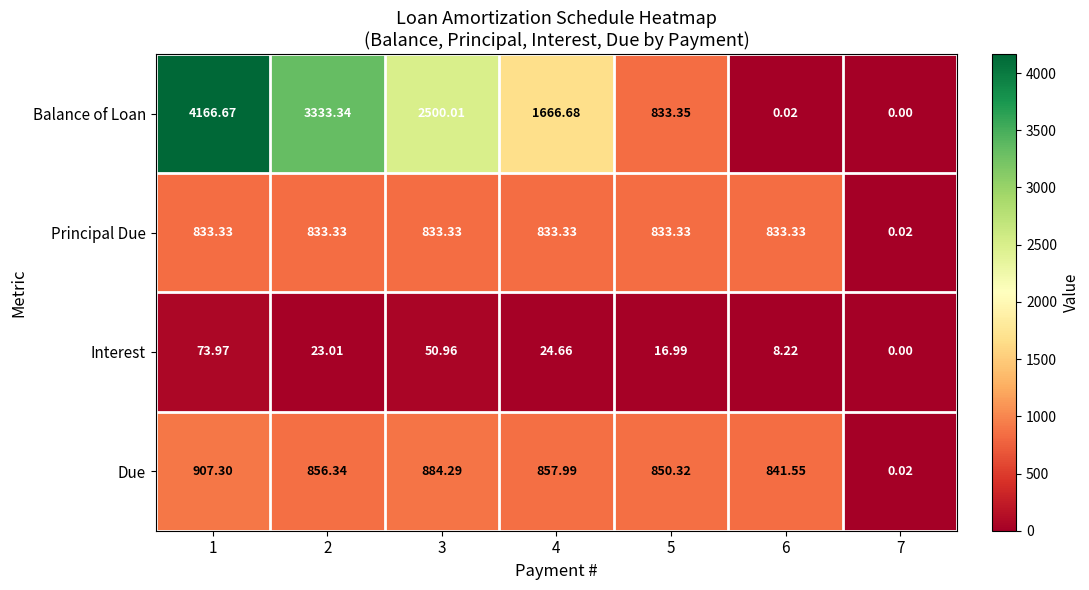

Rank the series at 4 from highest to lowest value.

Balance of Loan, Due, Principal Due, Interest